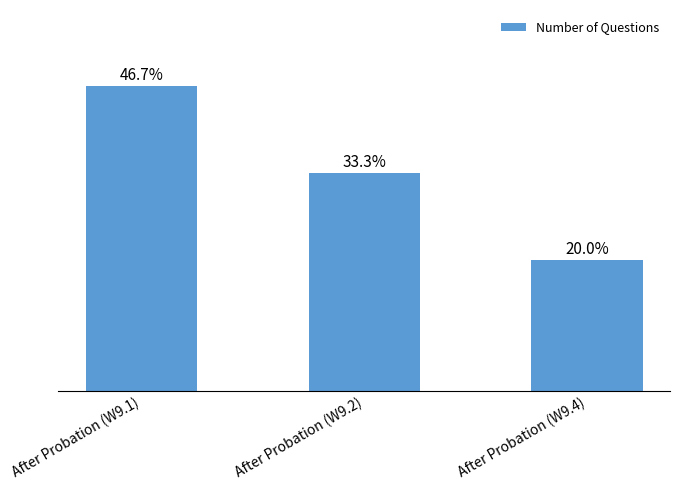

Does the chart contain any negative values?

No